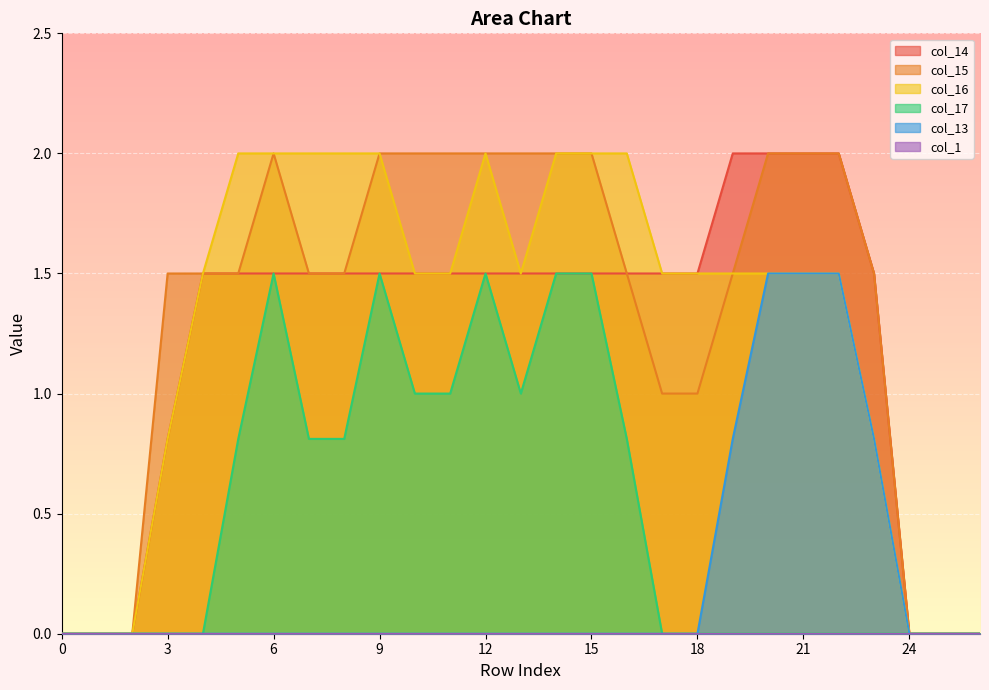

Read the col_17 value at 8.

0.8